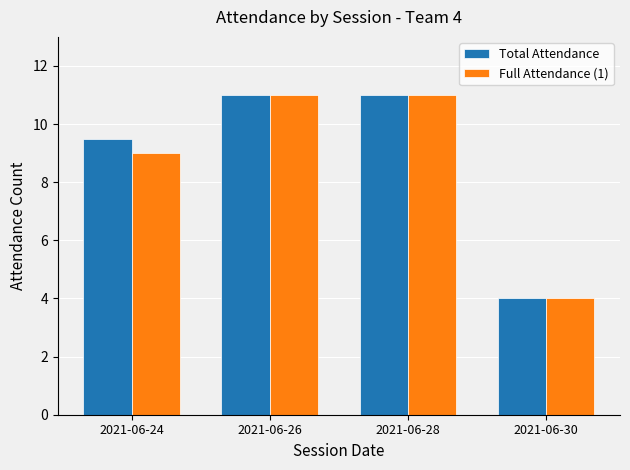

Which series changed the most between 2021-06-24 and 2021-06-30?

Total Attendance